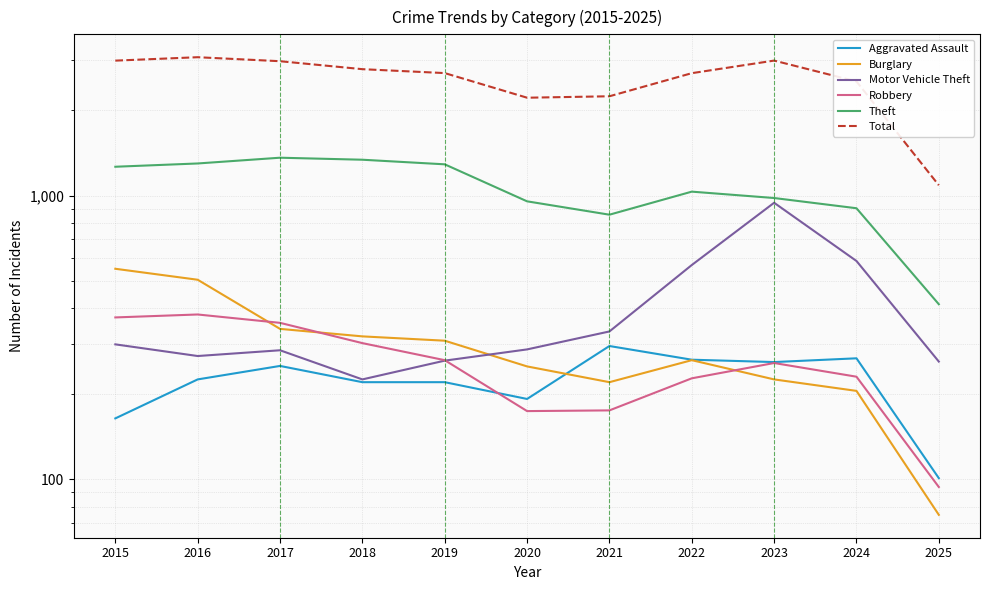

How many times do Robbery and Burglary cross each other?

3